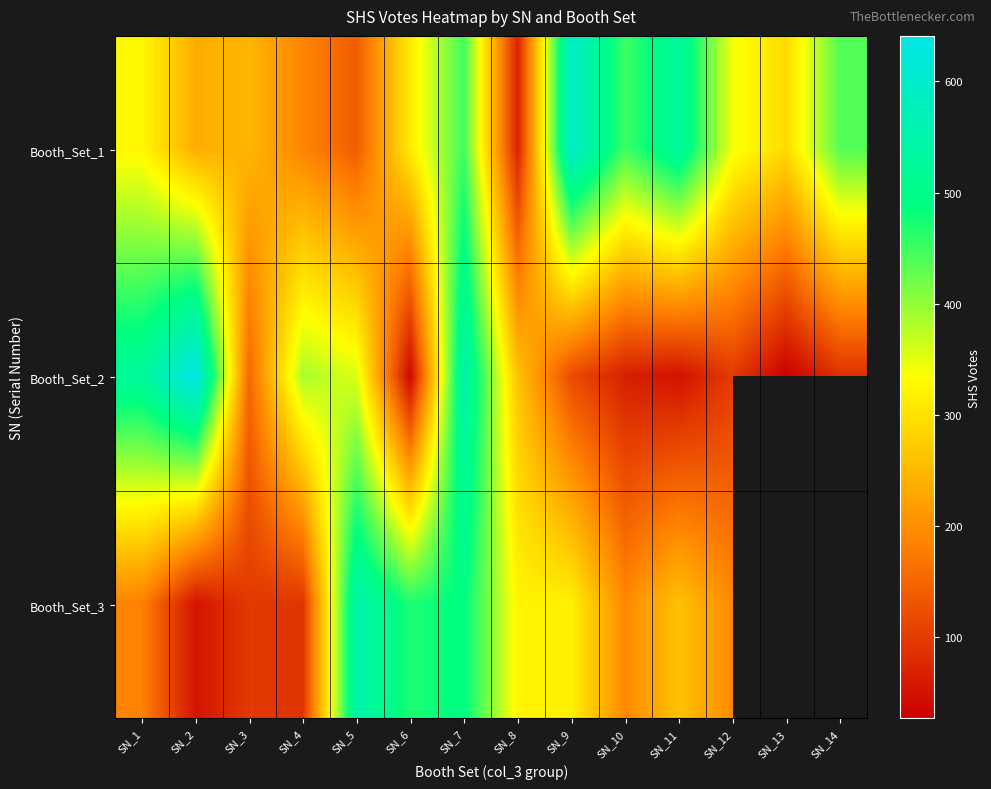

What is the average value of the Booth_Set_2 series?

240.1